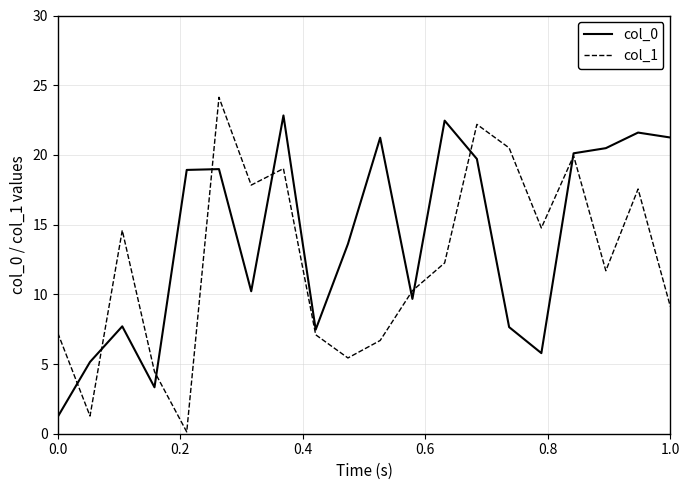

Which series has the largest total across all categories?

col_0